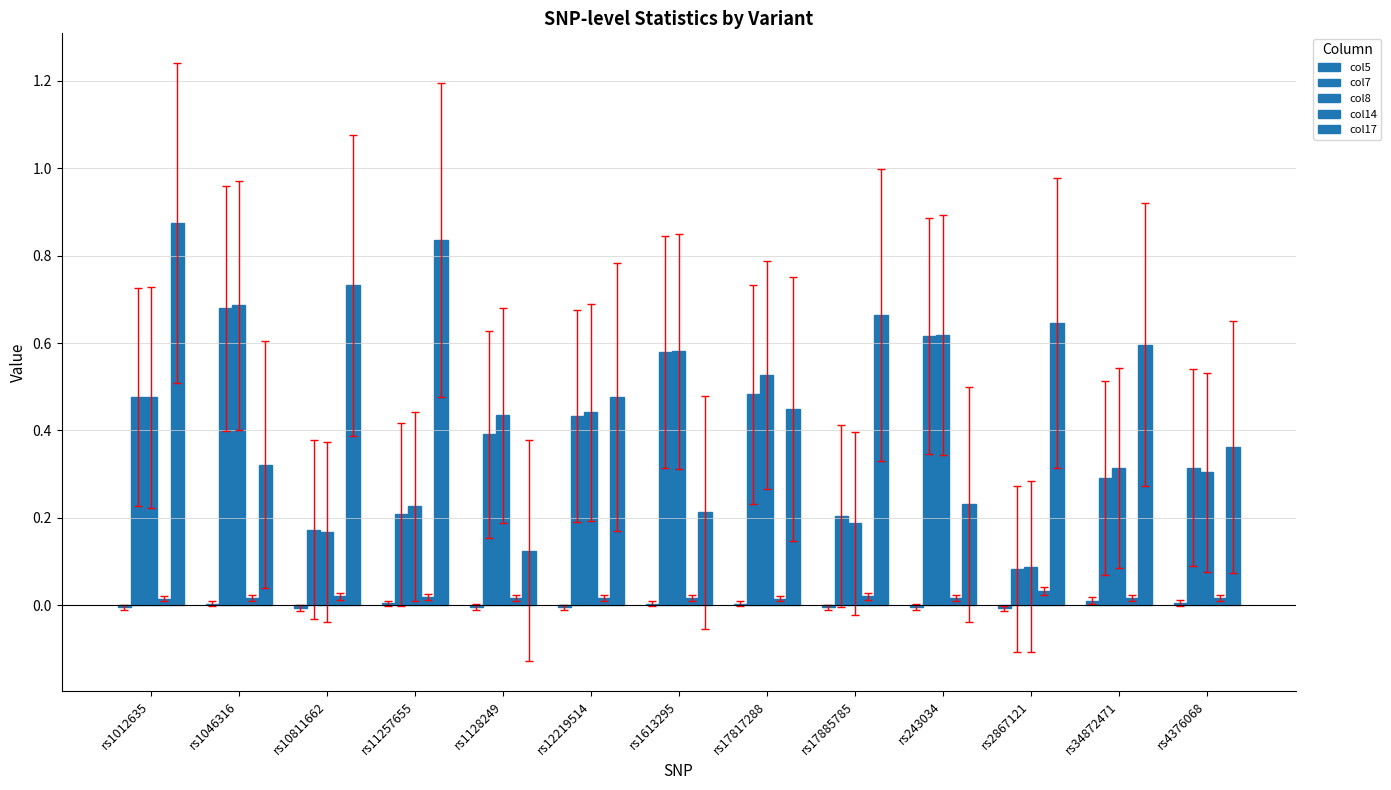

At how many categories does at least one series exceed 0?

13